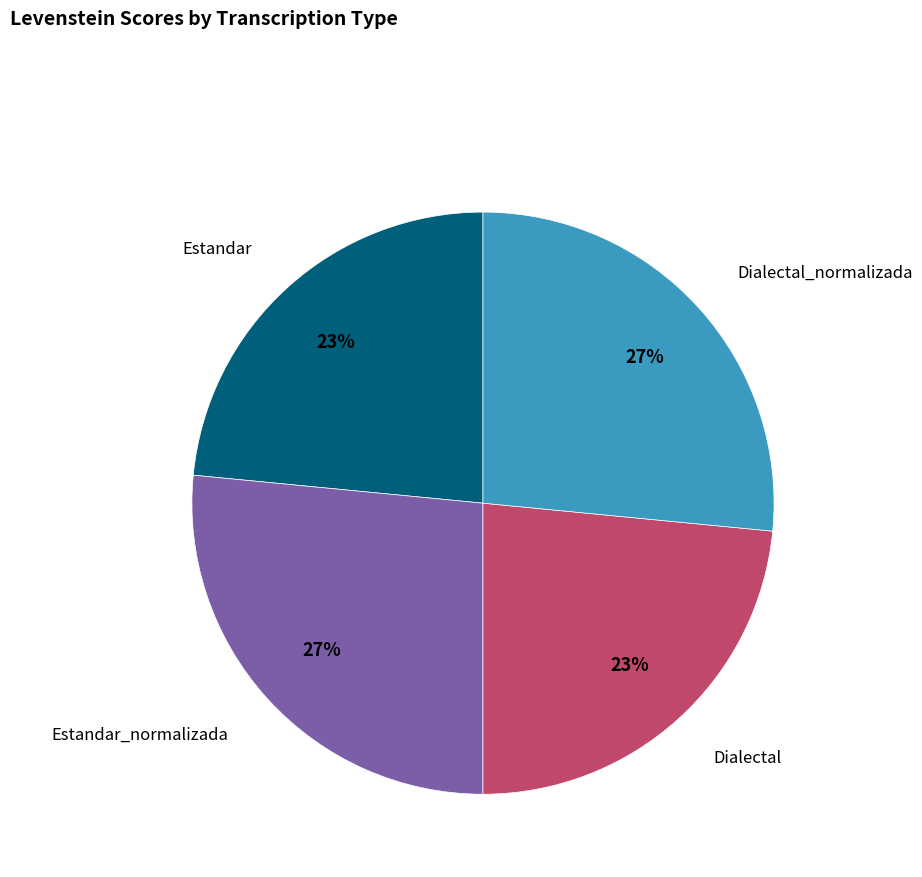

True or false: Dialectal accounts for 23% of the total.

True